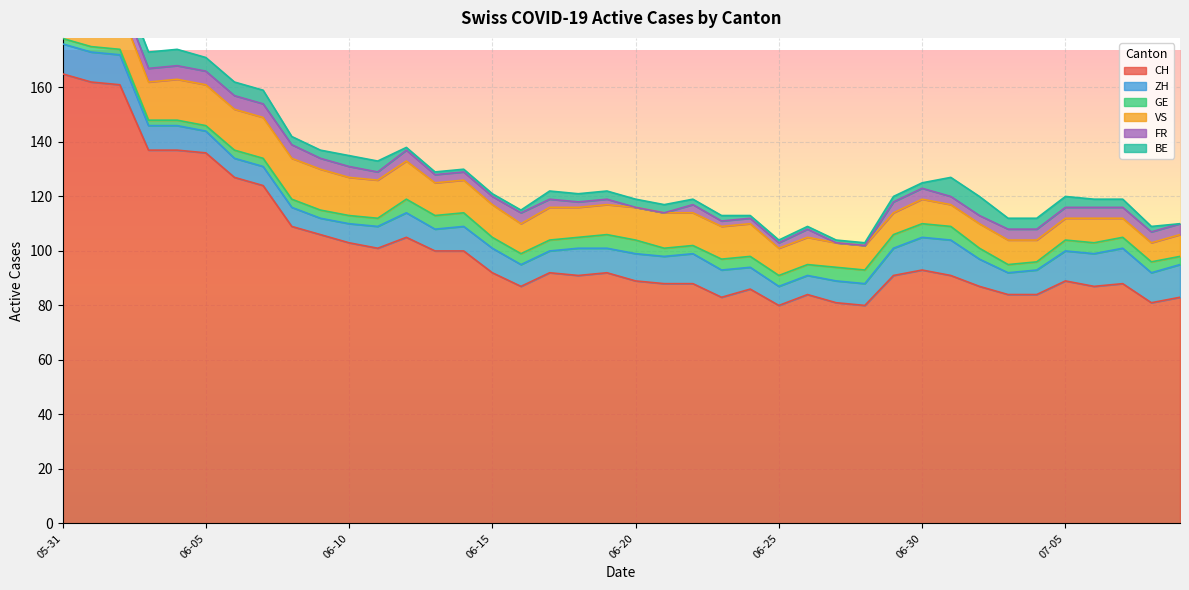

The CH series shows 138 at 06-25. True or false?

False